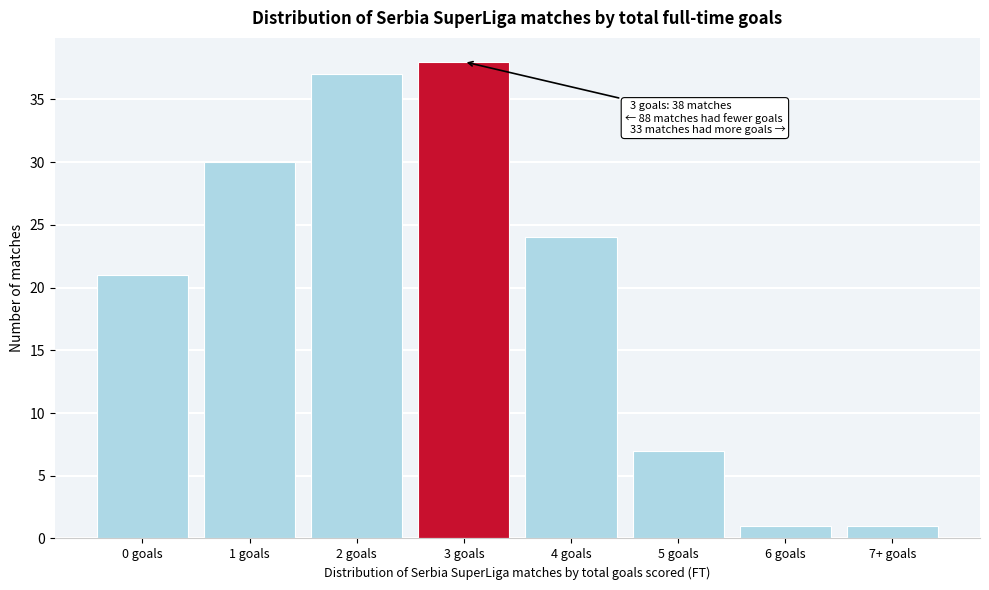

Reading left to right, what are all the values shown in this chart?

21	30	37	38	24	7	1	1